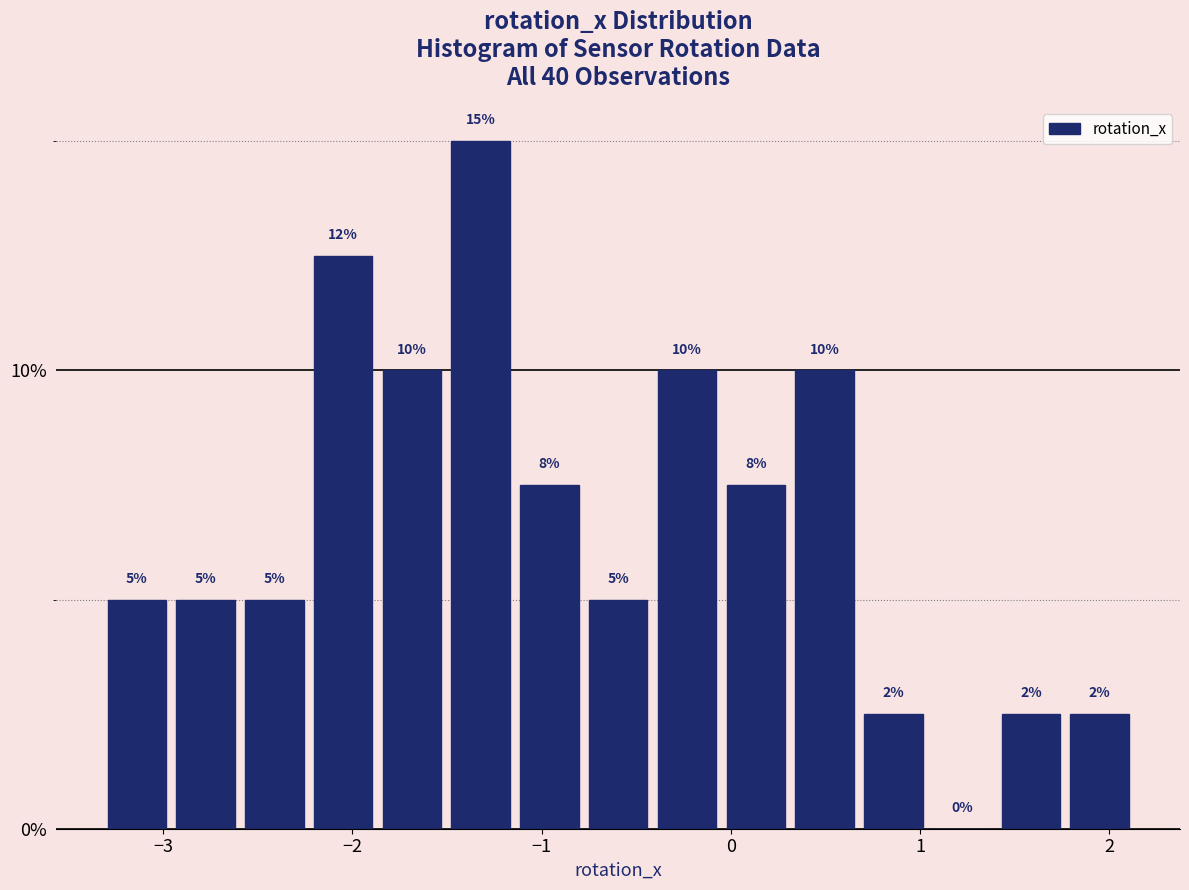

Read against the x-axis, roughly where is the centre of the tallest bar?

-1.3